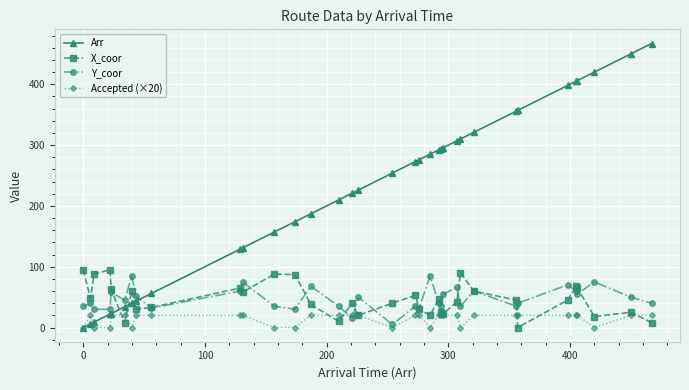

Which series has the largest range (max minus min)?

Arr